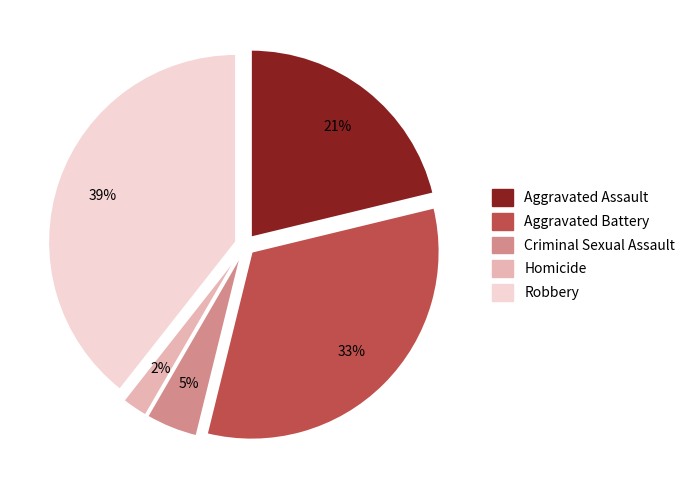

Do Robbery and Aggravated Assault together represent more than half of the pie?

Yes